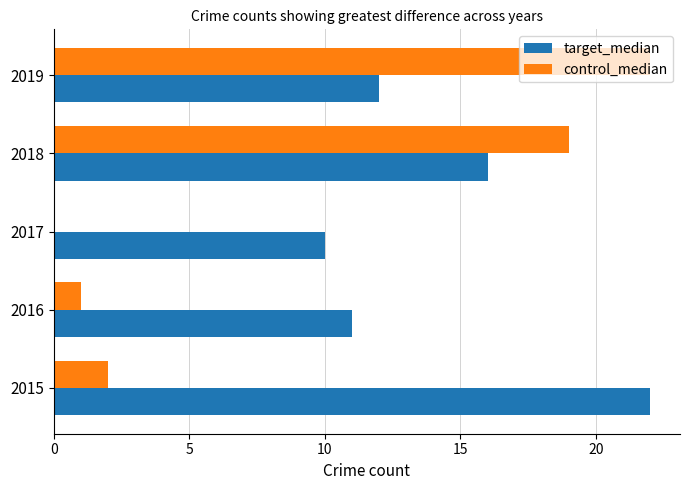

Which series has the largest total across all categories?

target_median